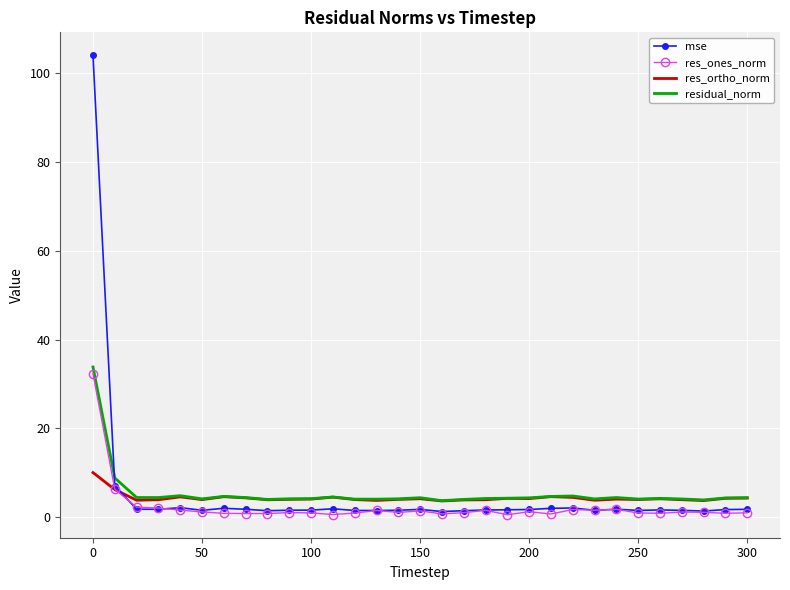

Which series has the largest range (max minus min)?

mse